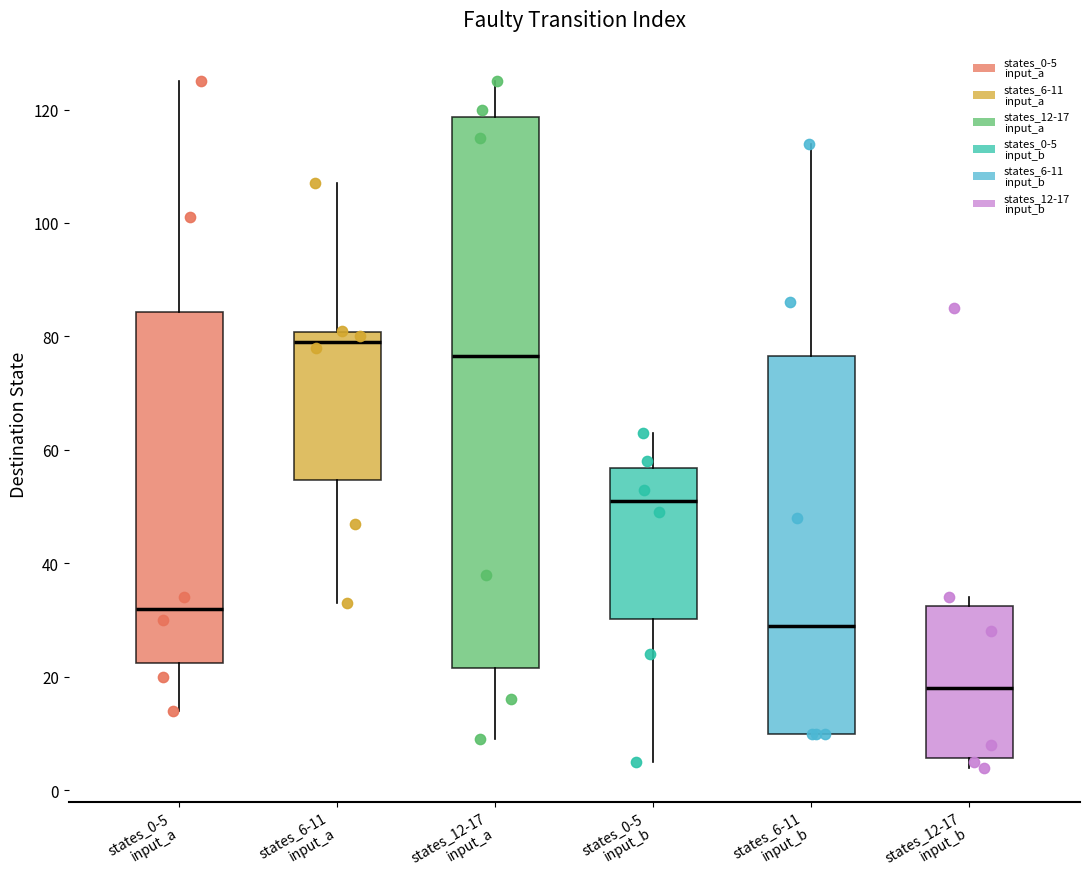

Reading left to right, transcribe this box plot: for each box, give where its median line is, the range the box spans, and where its two whiskers end, as read against the y-axis. The values are not printed on the chart, so give them approximately, as read against the axis.

states_0-5 input_a: median 32, box 22 to 84, whiskers 14 to 126
states_6-11 input_a: median 80 (just below the box's upper edge), box 54 to 80, whiskers 34 to 108
states_12-17 input_a: median 76, box 22 to 118, whiskers 10 to 126
states_0-5 input_b: median 52, box 30 to 56, whiskers 6 to 64
states_6-11 input_b: median 30, box 10 to 76, whiskers 10 to 114
states_12-17 input_b: median 18, box 6 to 32, whiskers 4 to 34